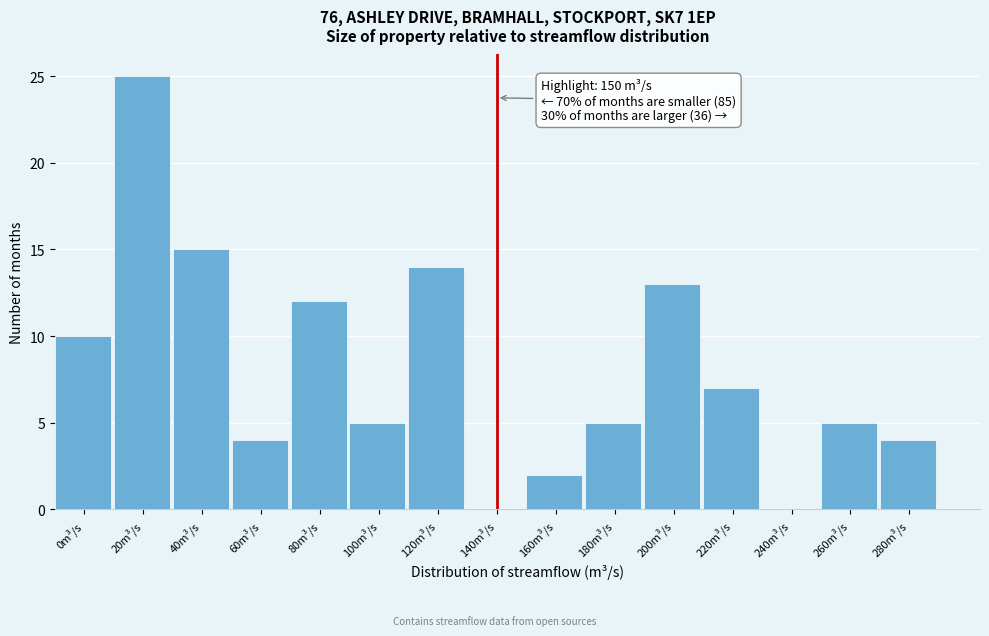

Reading right to left, transcribe all the data shown in this chart.

280m³/s=4	260m³/s=5	240m³/s=0	220m³/s=7	200m³/s=13	180m³/s=5	160m³/s=2	140m³/s=0	120m³/s=14	100m³/s=5	80m³/s=12	60m³/s=4	40m³/s=15	20m³/s=25	0m³/s=10